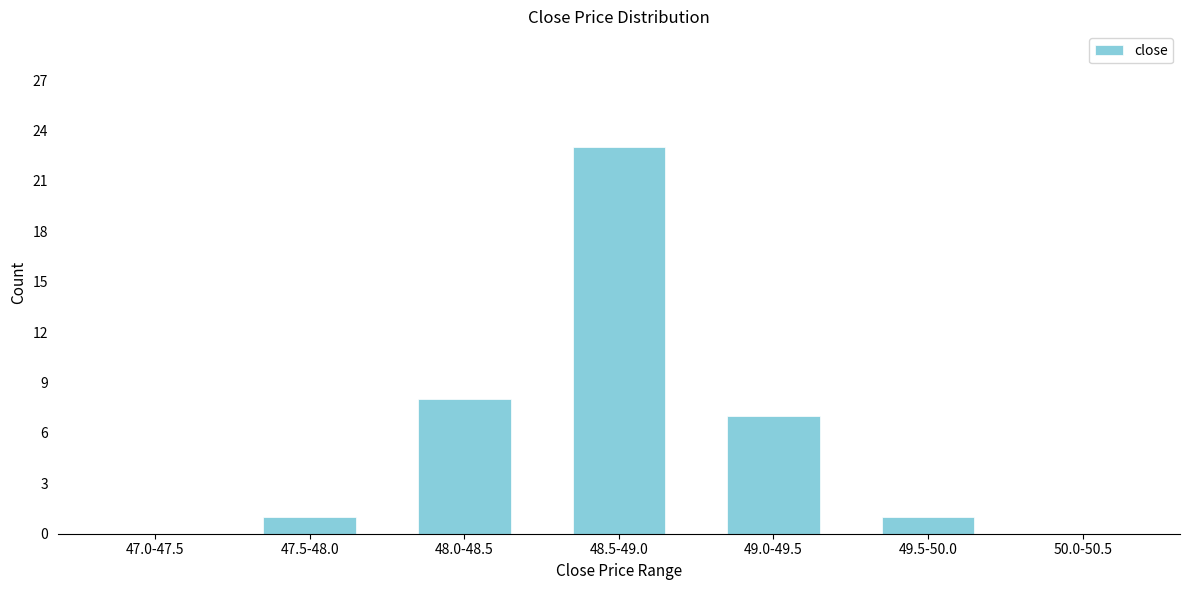

Reading right to left, extract all data points from this chart.

50.0-50.5=0	49.5-50.0=1	49.0-49.5=7	48.5-49.0=23	48.0-48.5=8	47.5-48.0=1	47.0-47.5=0